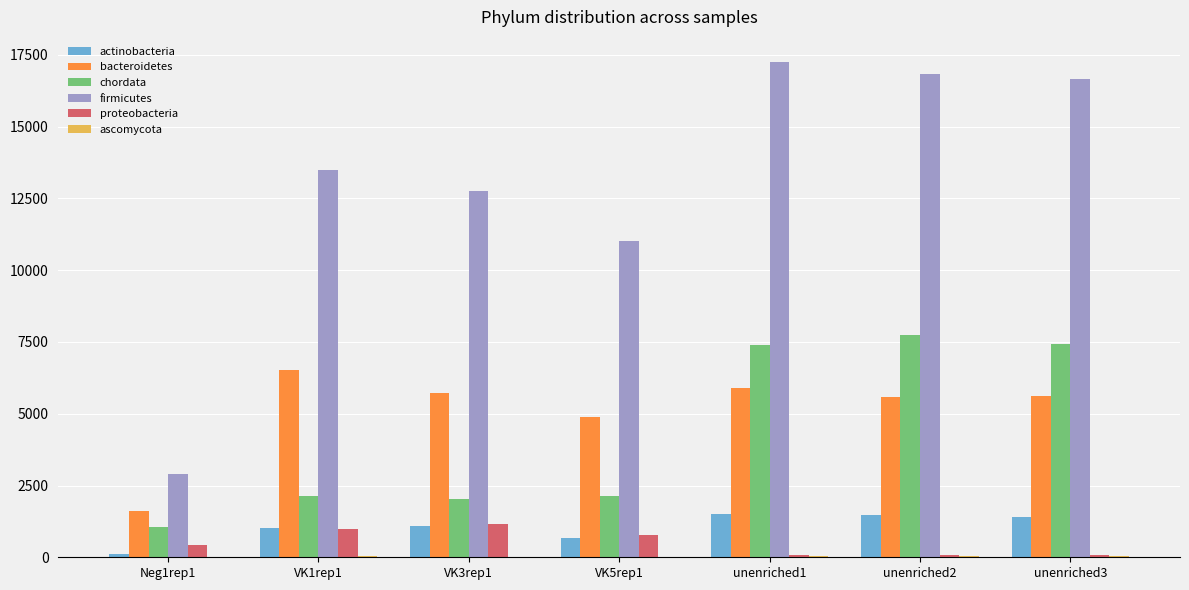

Which series has the largest range (max minus min)?

firmicutes